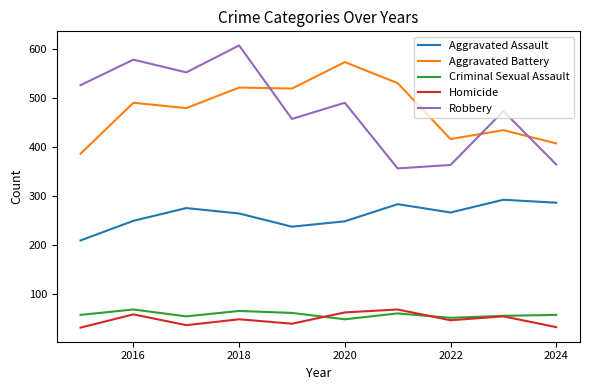

Count the number of categories in the chart.

10